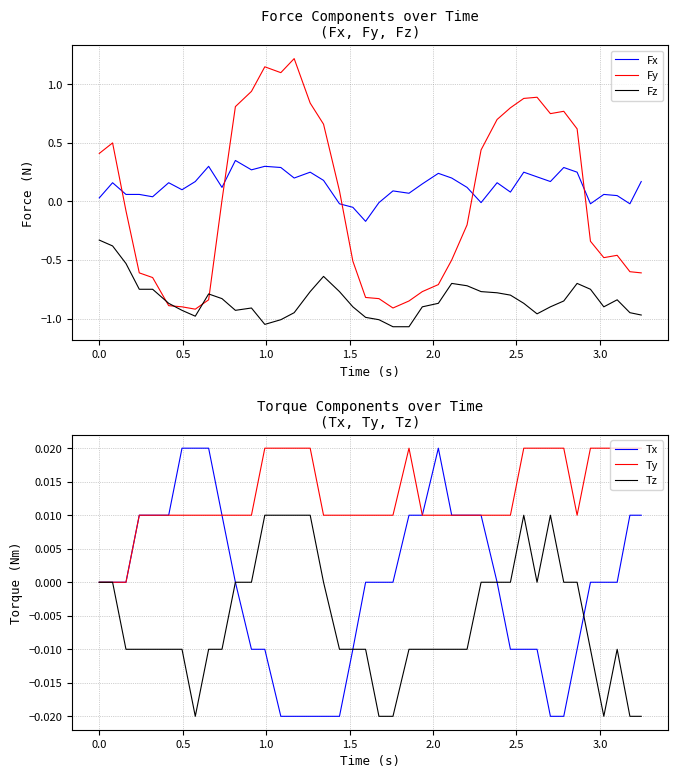

True or false: Fz and Fx cross at least once.

False